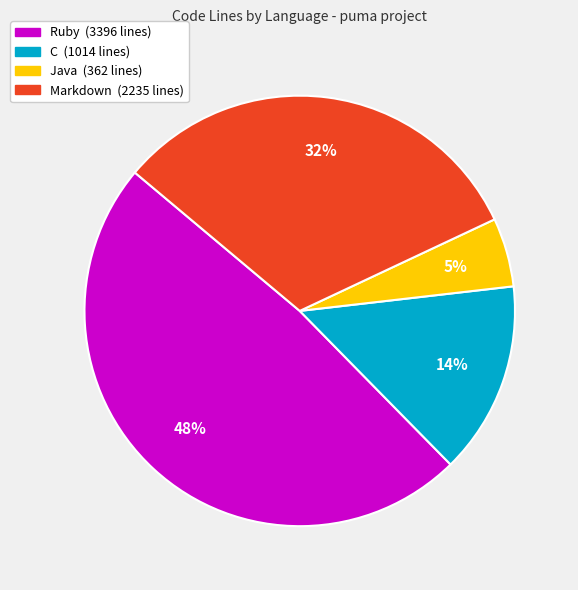

Which slice is the smallest?

Java